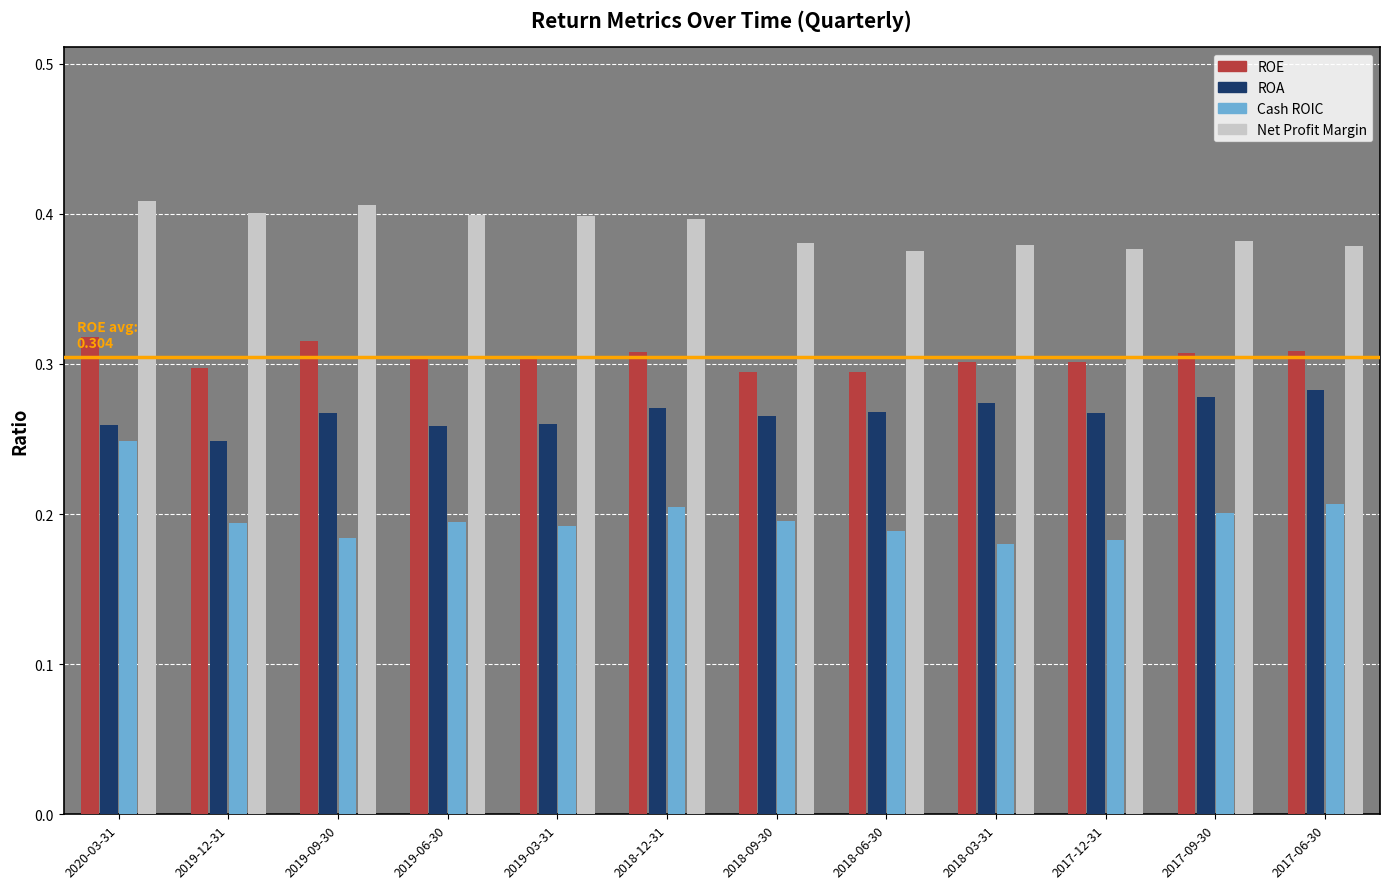

How many categories are shown in the chart?

12